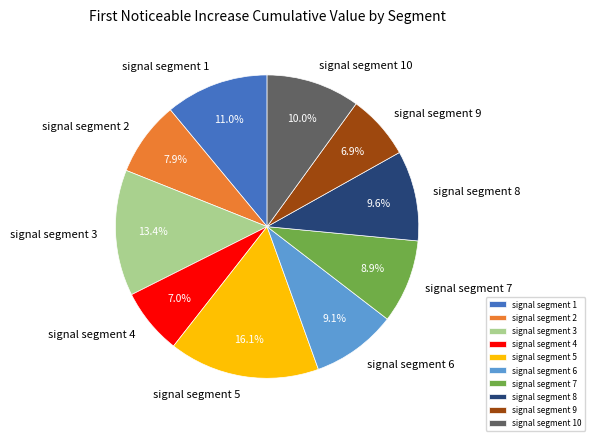

True or false: signal segment 1 accounts for 11% of the total.

True